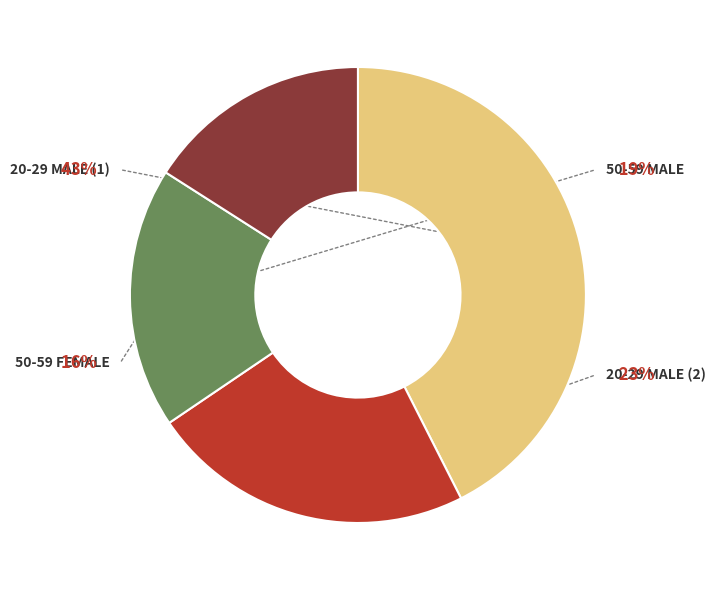

What portion of the pie excludes 20-29 male (2)?

77.0%